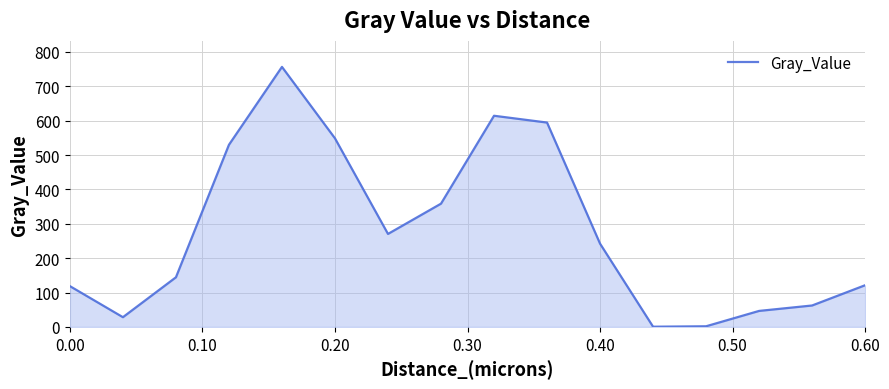

How many lines are shown in the chart?

1